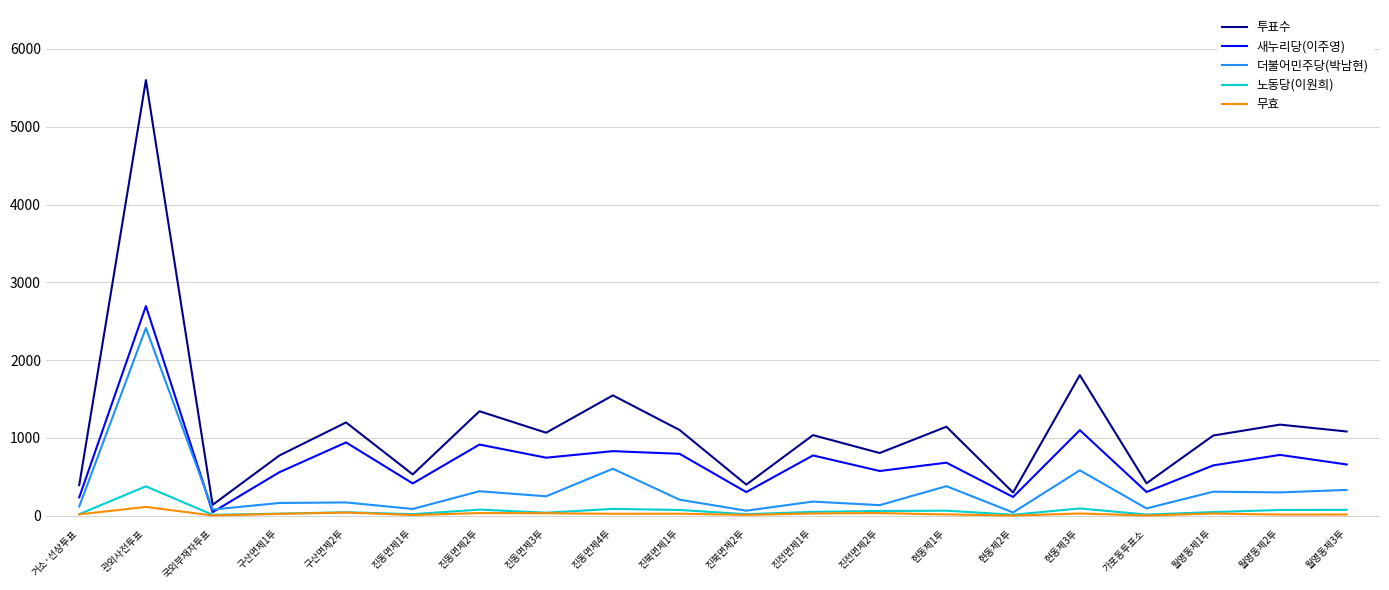

Where does the 노동당(이원희) series first go above 50?

관외사전투표